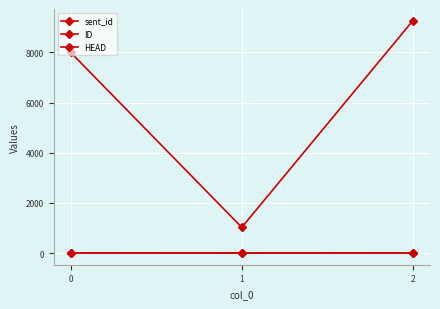

What is the difference between the maximum and minimum values in the sent_id series?

8238